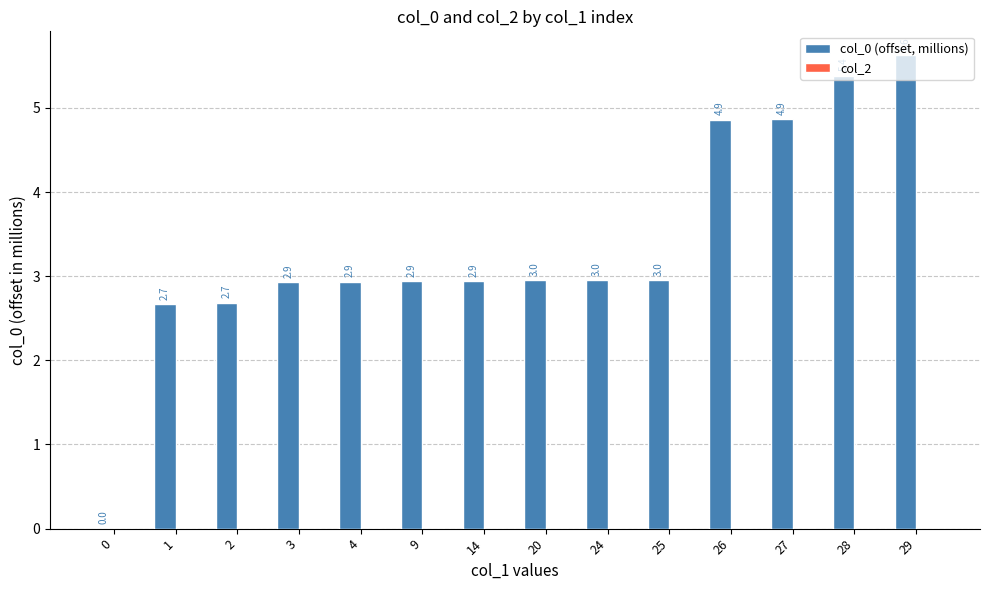

What is the ratio of the value at 20 to the value at 29?

0.5